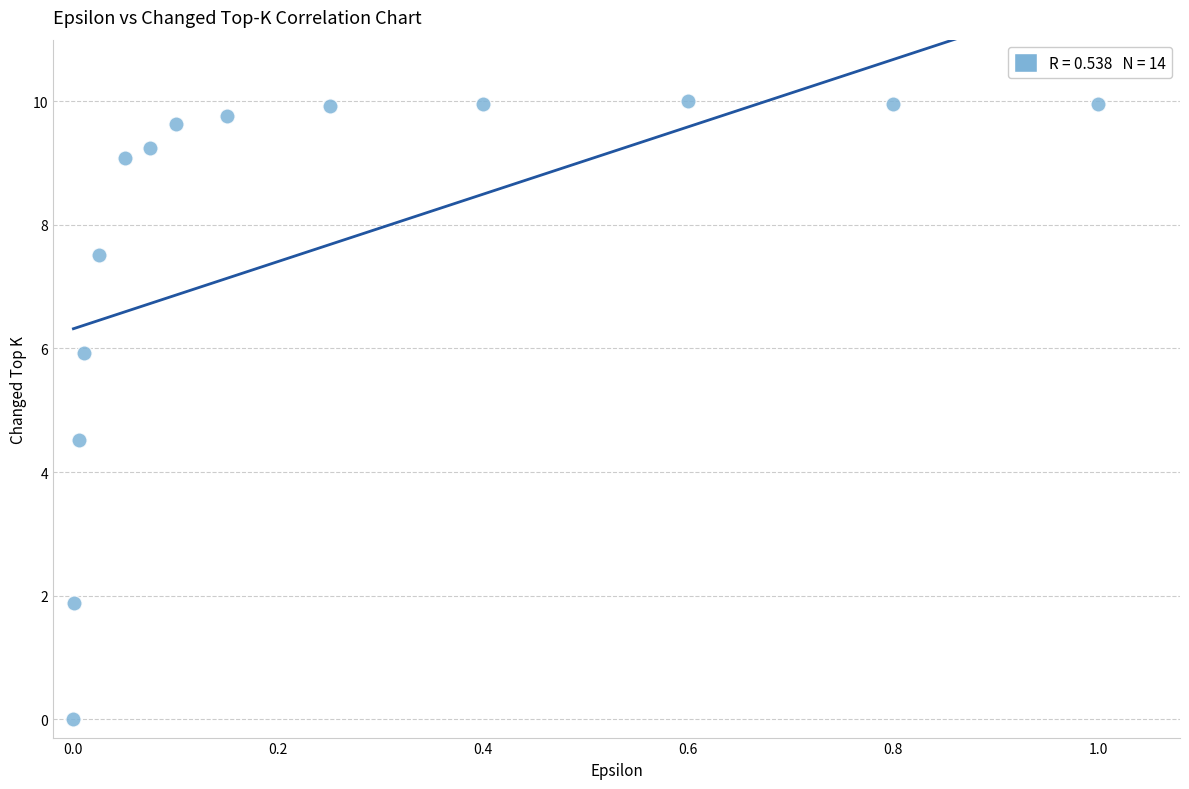

What is the range of X values (max minus min)?

1.0